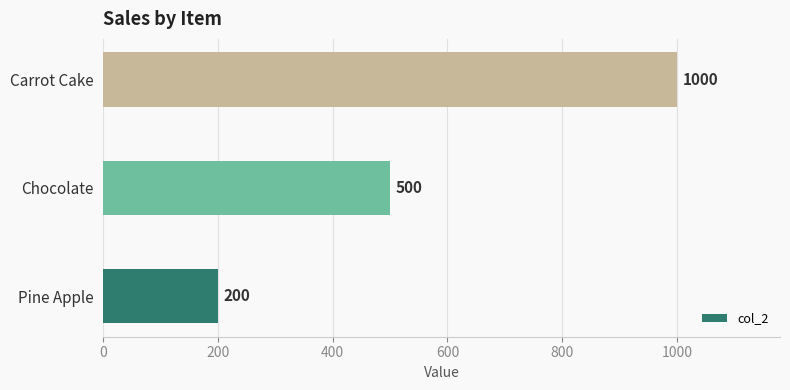

Rank the categories by value from highest to lowest.

Carrot Cake, Chocolate, Pine Apple